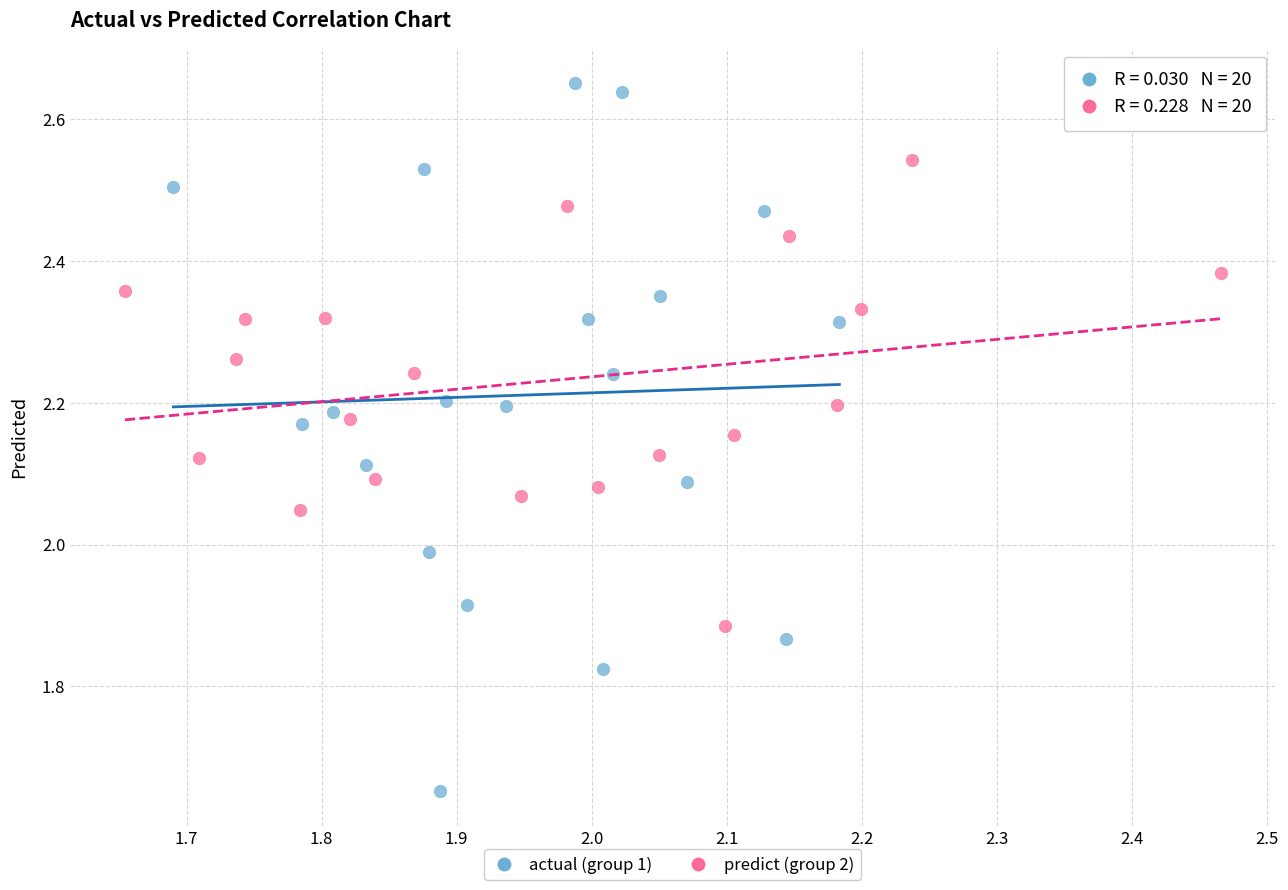

What are all the series names shown in the legend?

actual (group 1), predict (group 2)